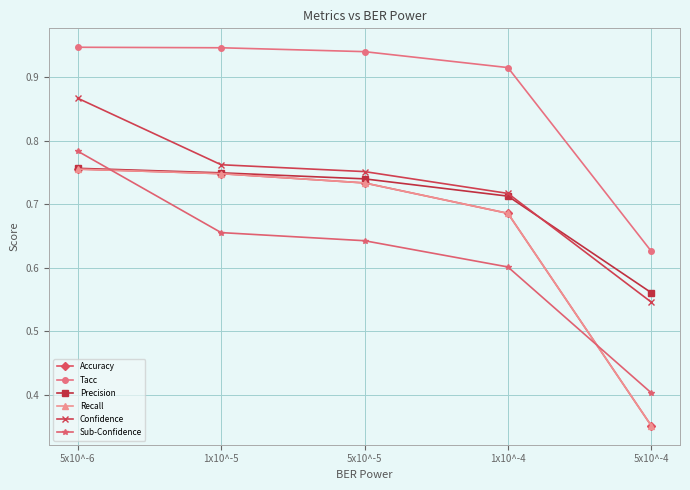

The value of Recall at 5x10^-5 is 0.7. True or false?

True